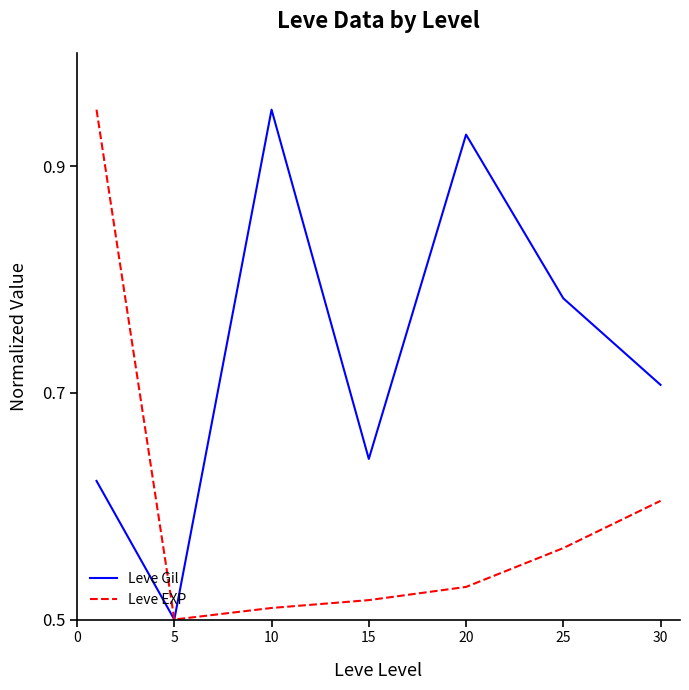

Which series has the largest total across all categories?

Leve Gil